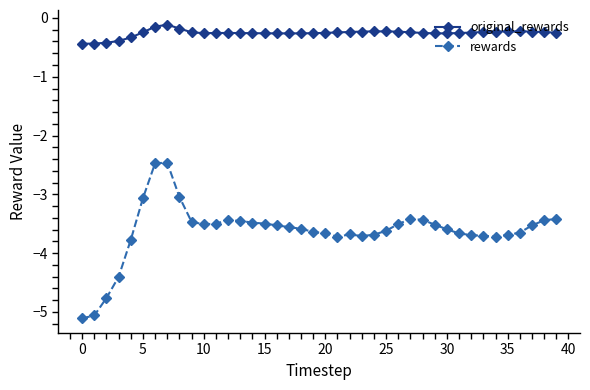

What is the average value of the original_rewards series?

-0.3